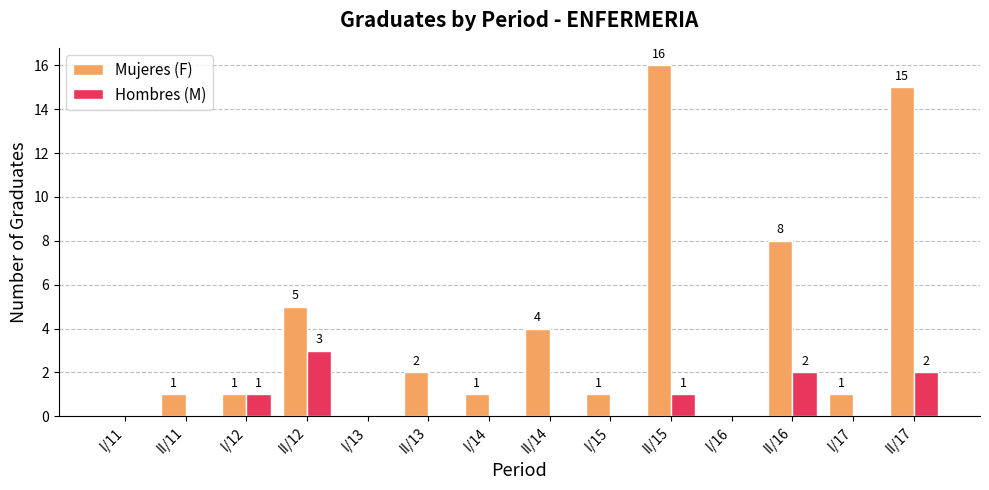

What is the average value of the Hombres (M) series?

1